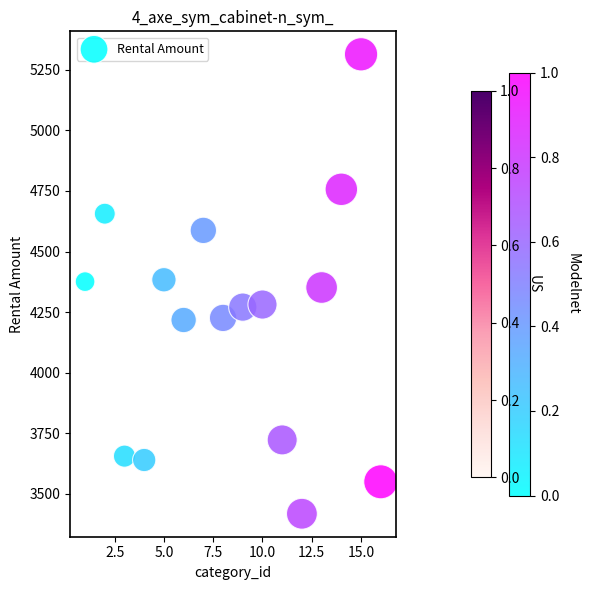

What is the range of Y values (max minus min)?

1896.5